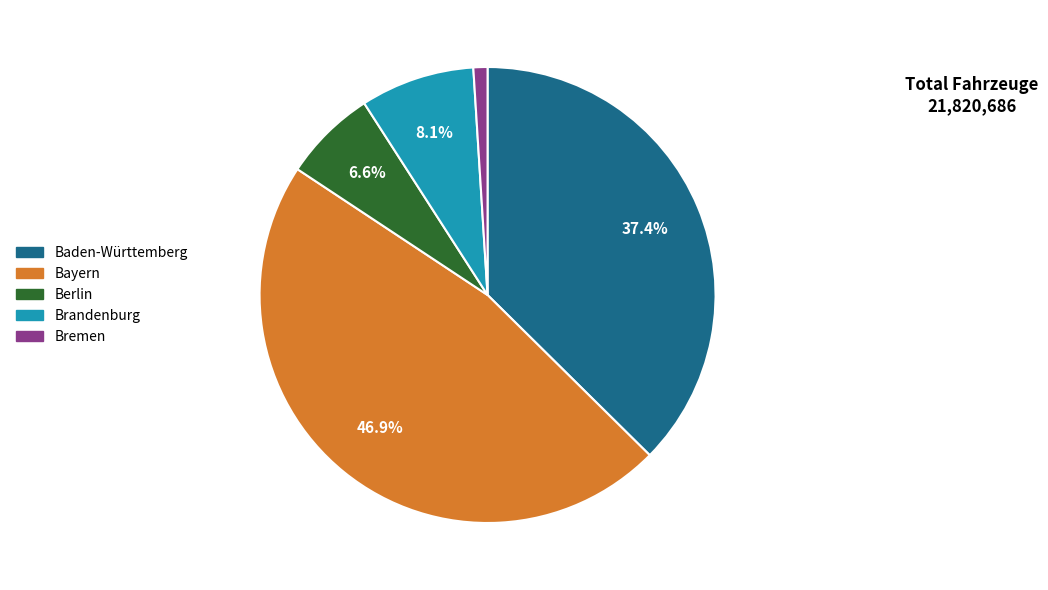

Does Berlin account for over 50% of the chart?

No